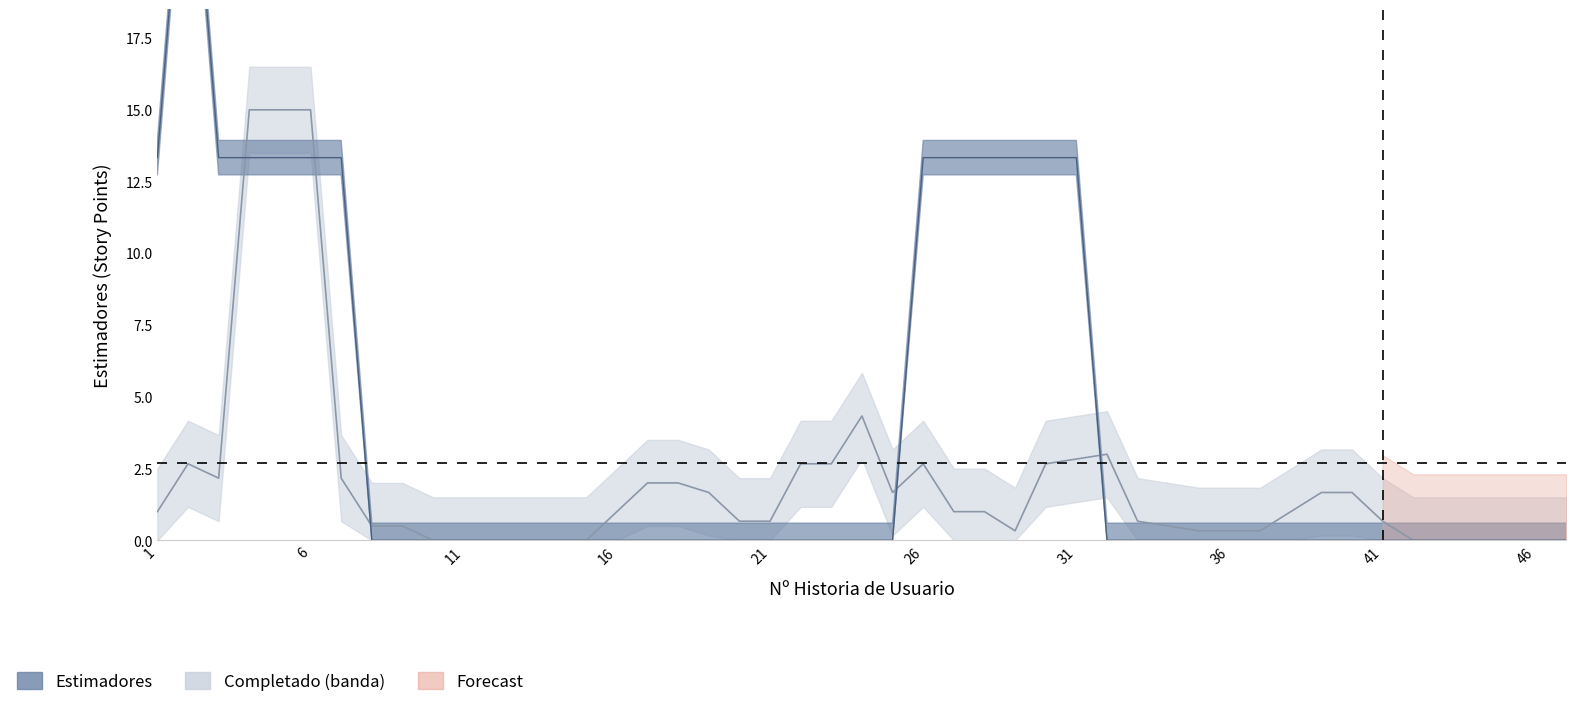

Does the chart have visible grid lines?

No